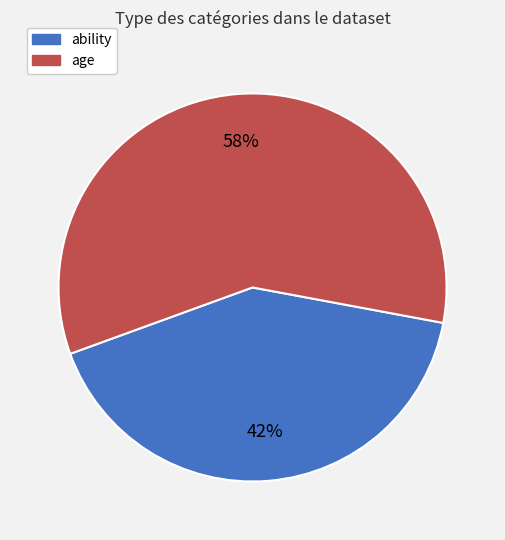

To the nearest percent, what is the average slice percentage?

50%